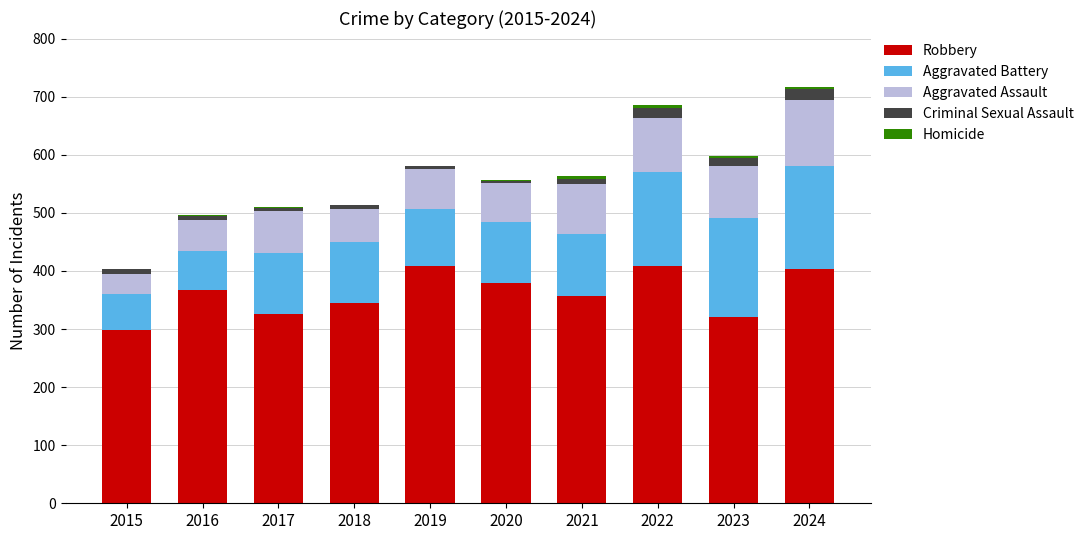

The value of Robbery at 2016 is 540. True or false?

False